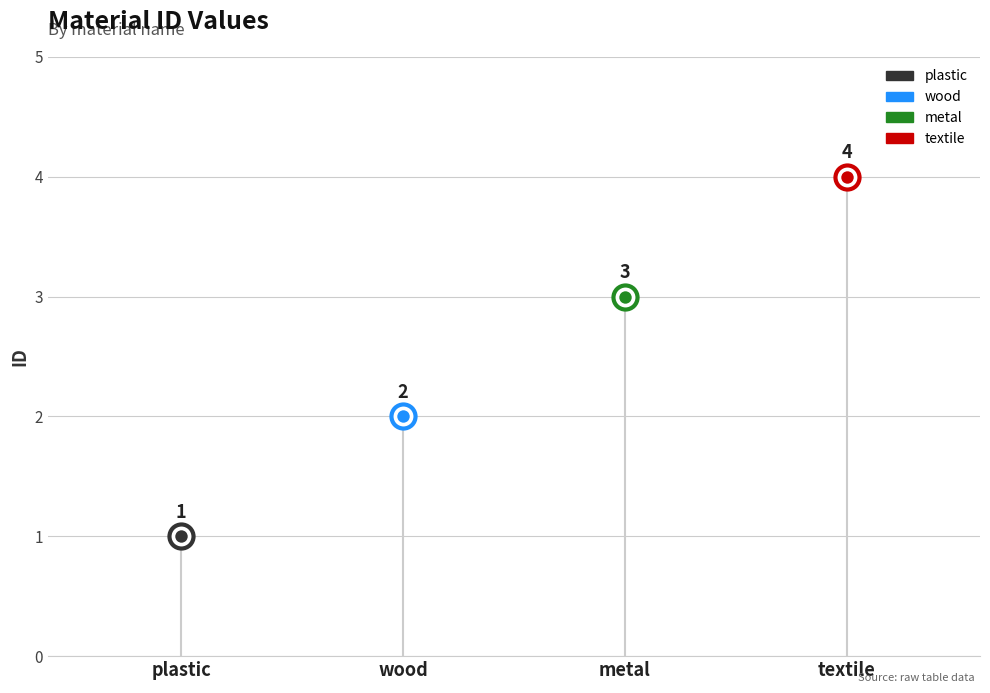

Between wood and metal, which is larger?

metal